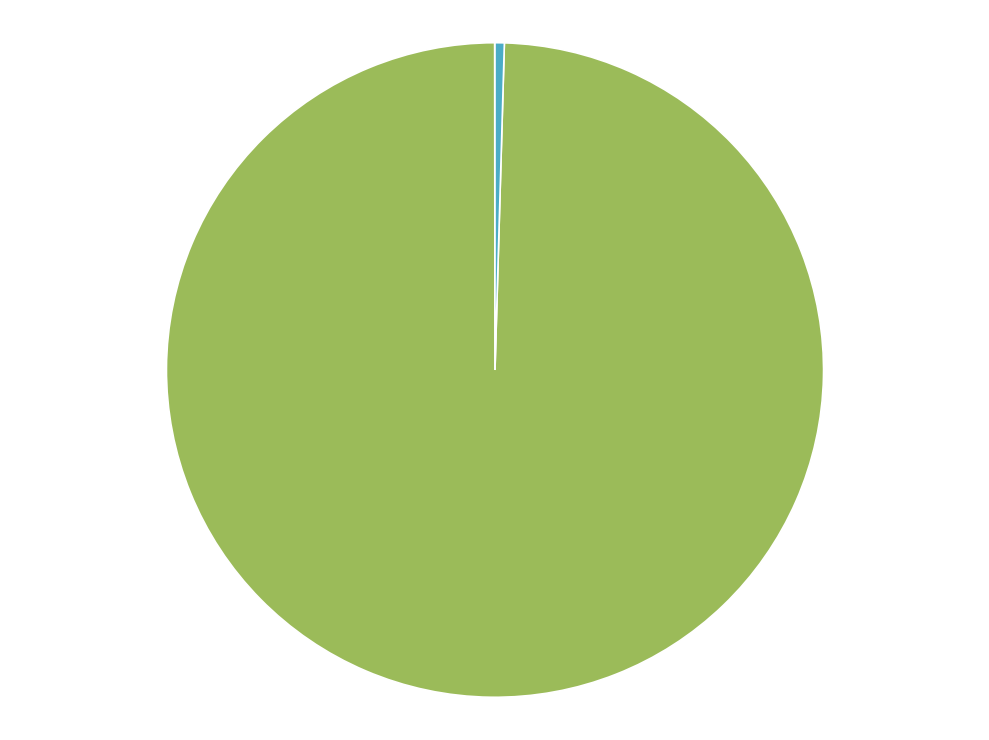

Is there a majority slice in this chart?

Yes